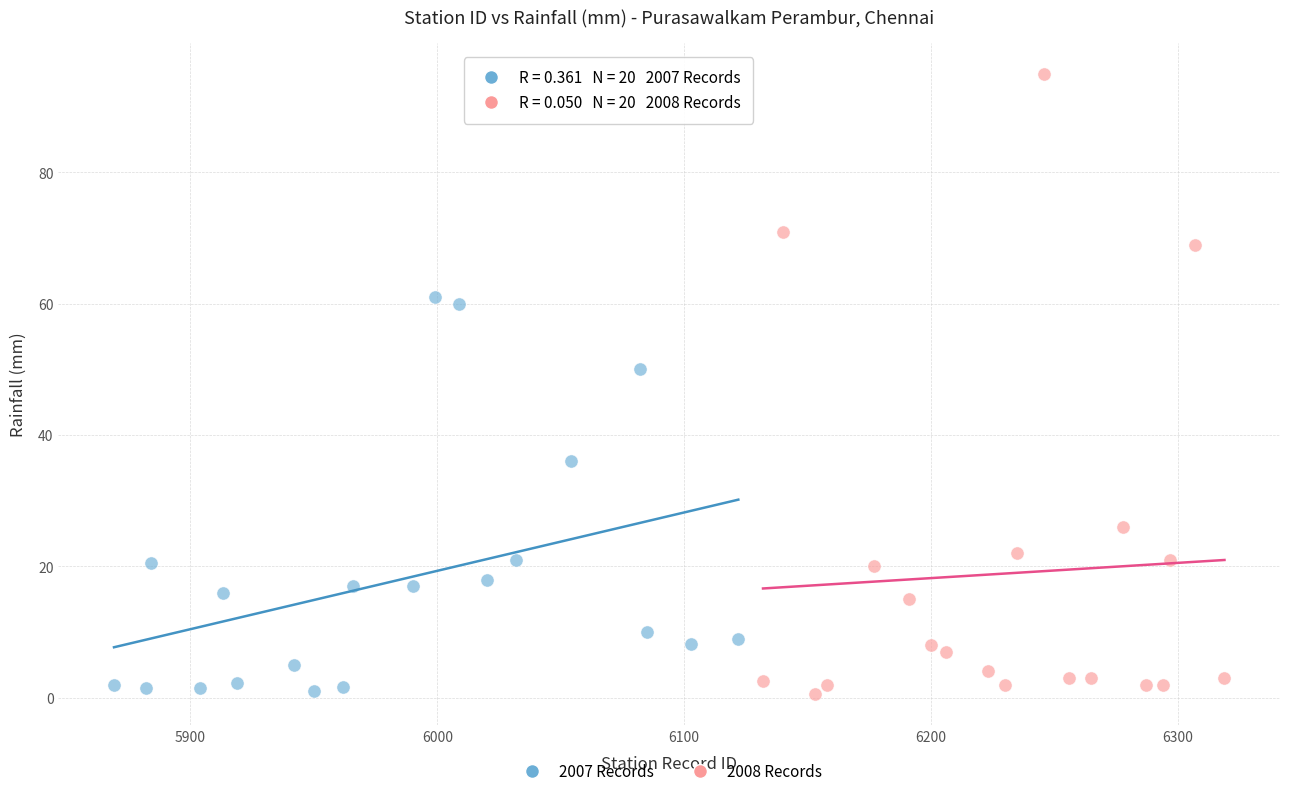

What are all the series names shown in the legend?

2007 Records, 2008 Records